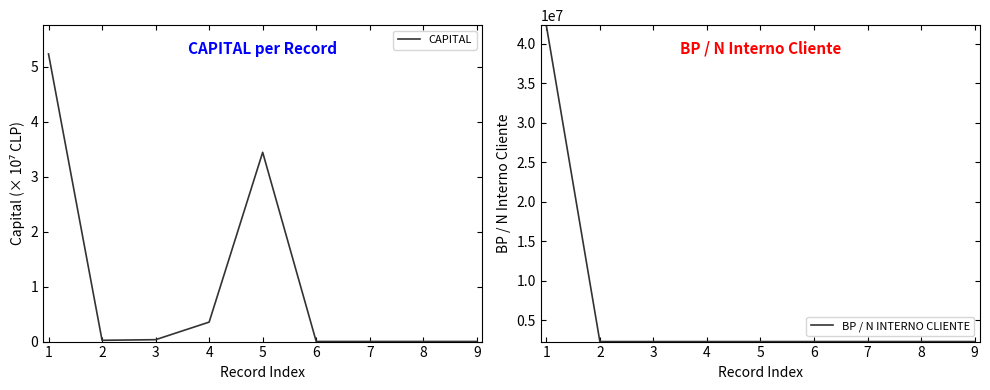

Between 6 and 8, which is larger?

6